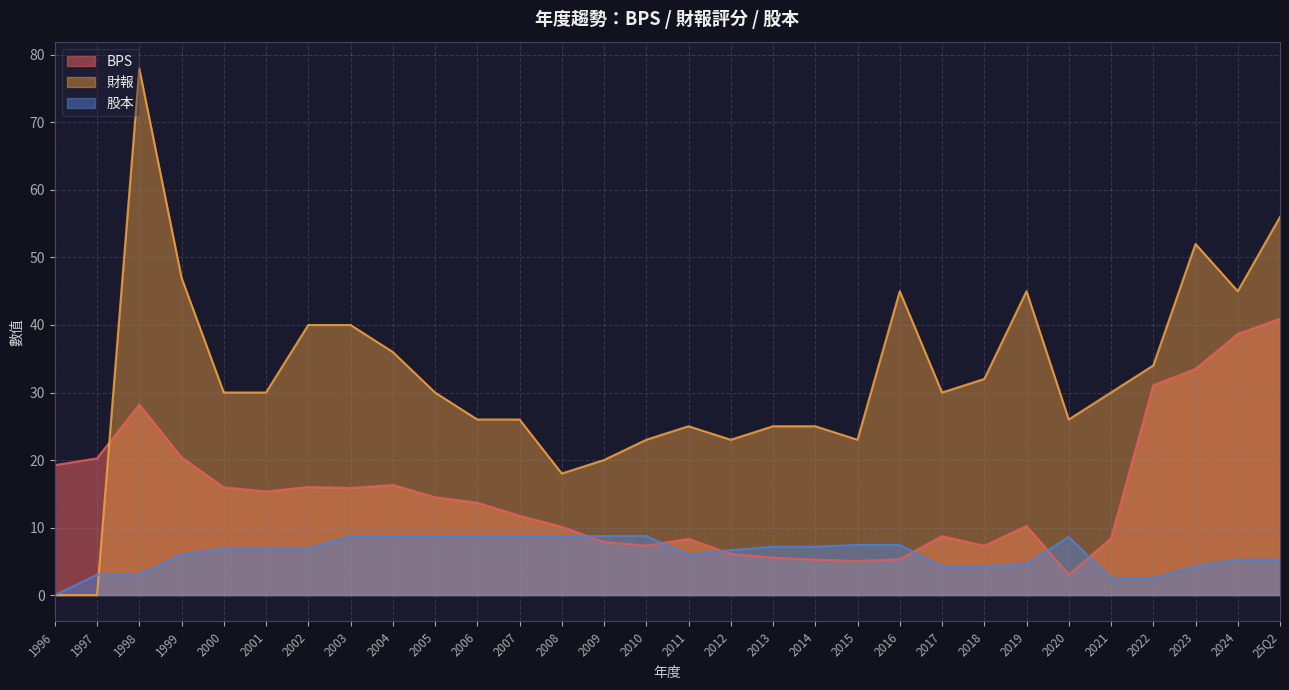

At 2012, list the series in order from largest to smallest.

財報, 股本, BPS